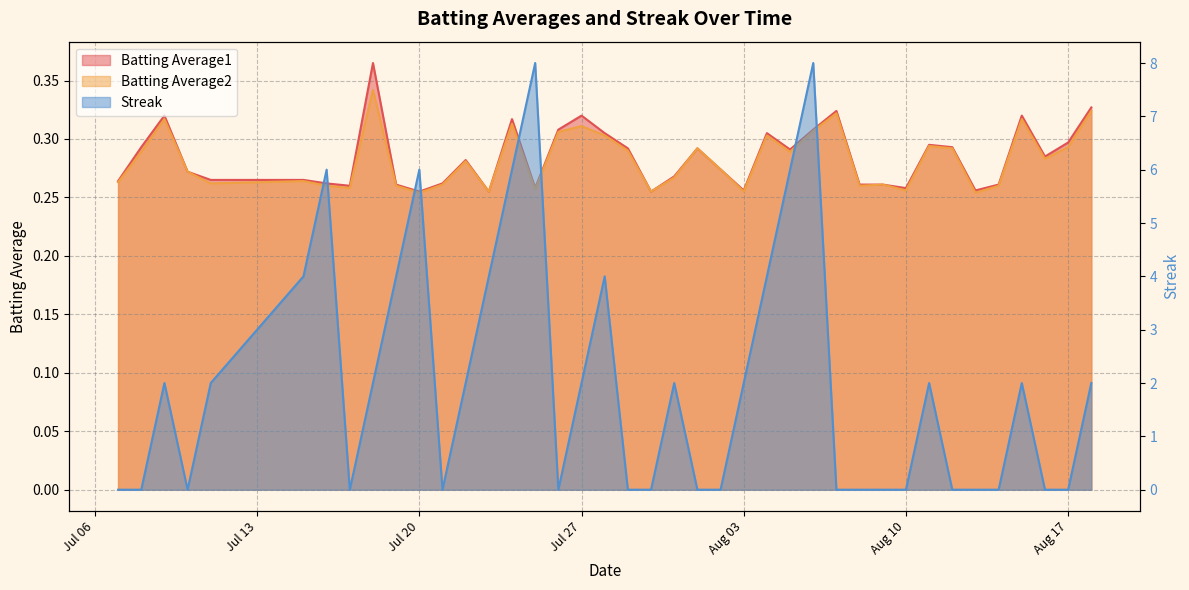

What is the total value across all series at 2010-08-07?

0.6